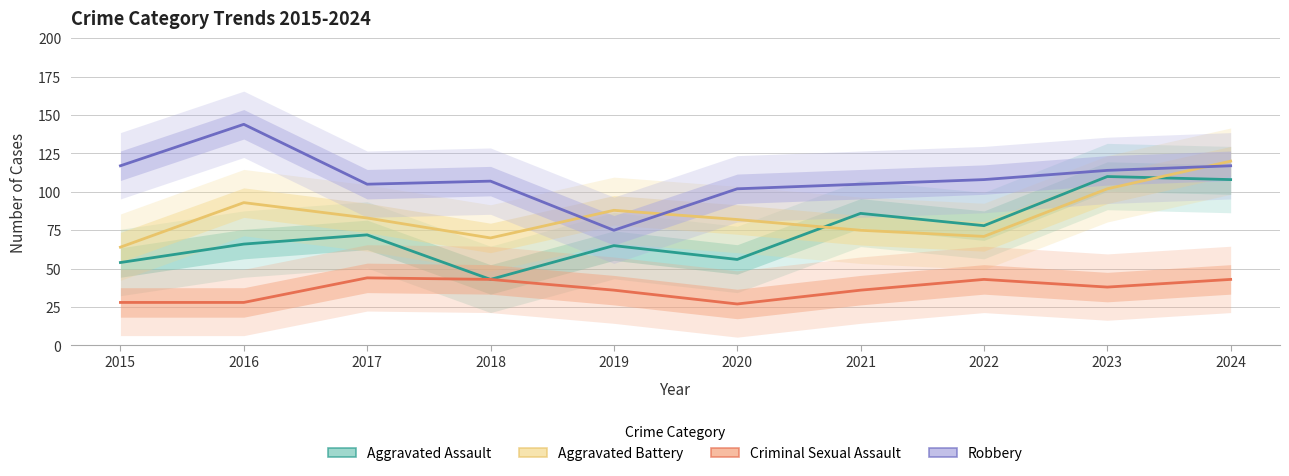

Reading left to right, what are all the values shown in this chart?

Aggravated Assault: 54	66	72	43	65	56	86	78	110	108
Aggravated Battery: 64	93	83	70	88	82	75	71	102	120
Criminal Sexual Assault: 28	28	44	43	36	27	36	43	38	43
Robbery: 117	144	105	107	75	102	105	108	114	117